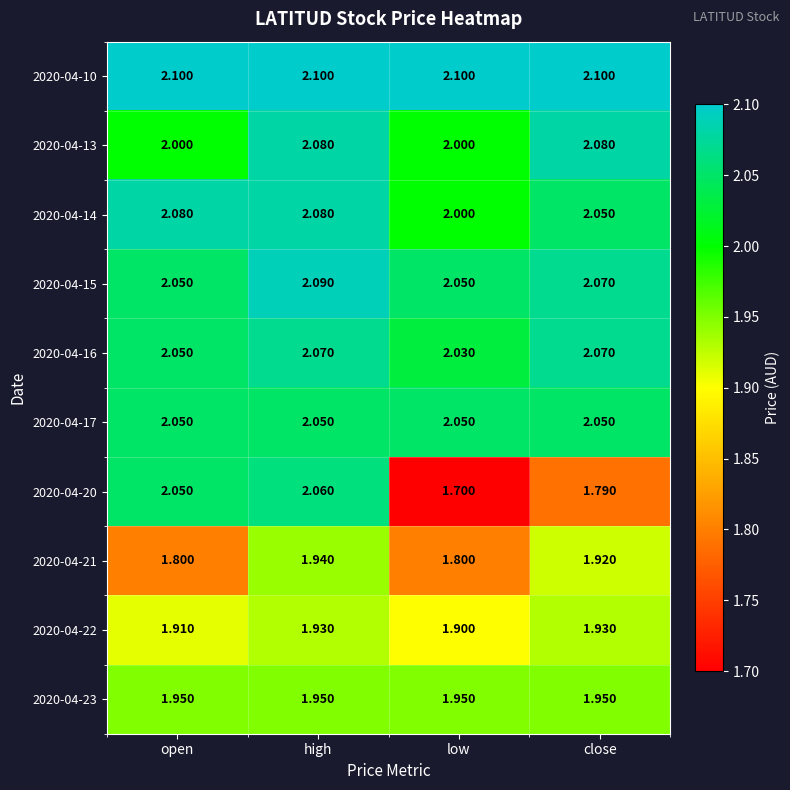

At which label does 2020-04-16 reach its minimum?

low